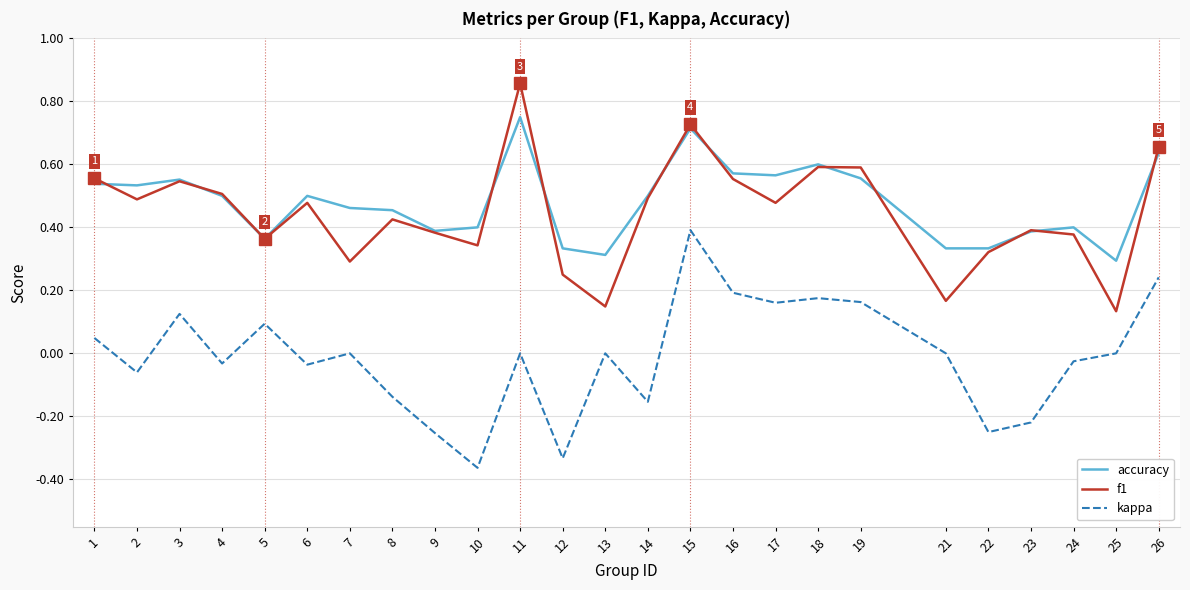

Which category has the highest value across all series?

11